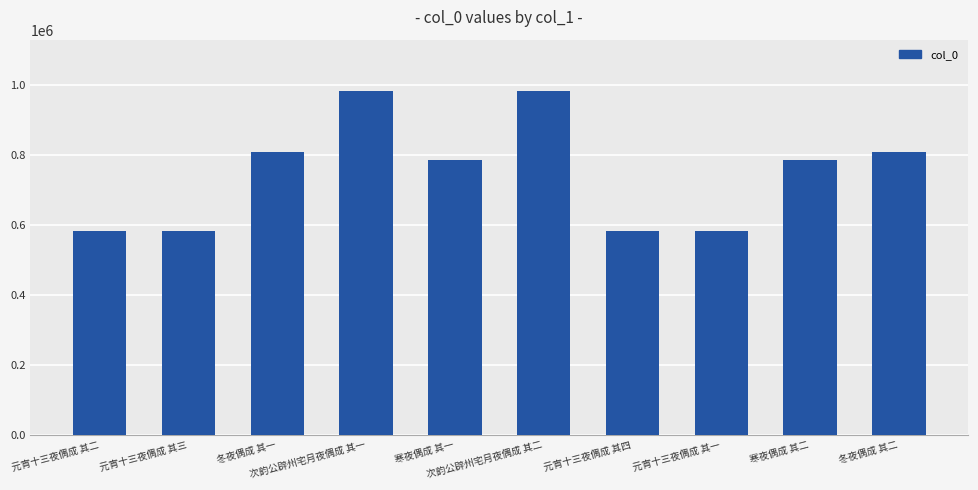

What is the smallest value displayed?

581562